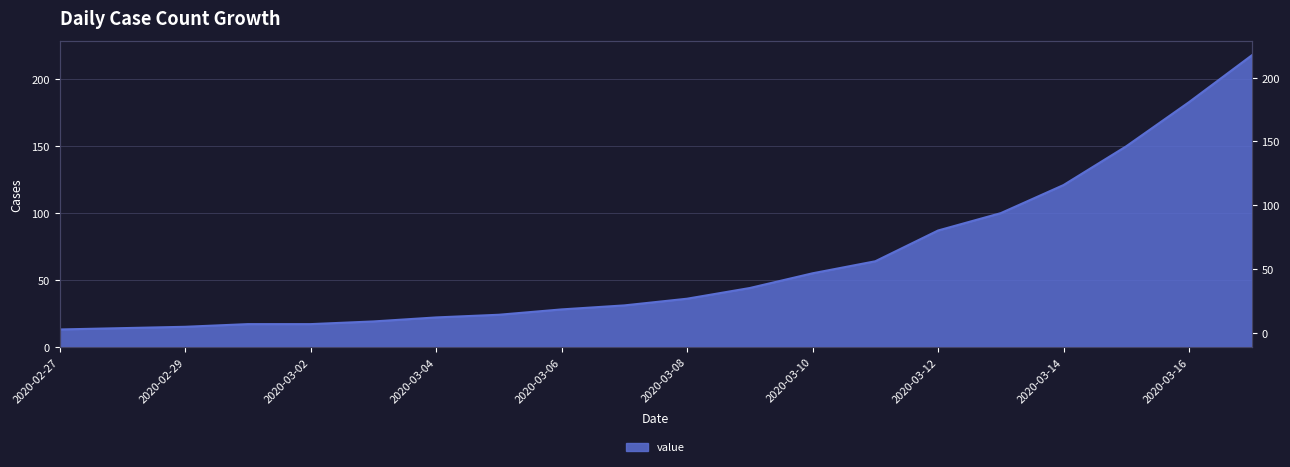

What is the ratio of the value at 2020-03-13 to the value at 2020-03-04?

4.5